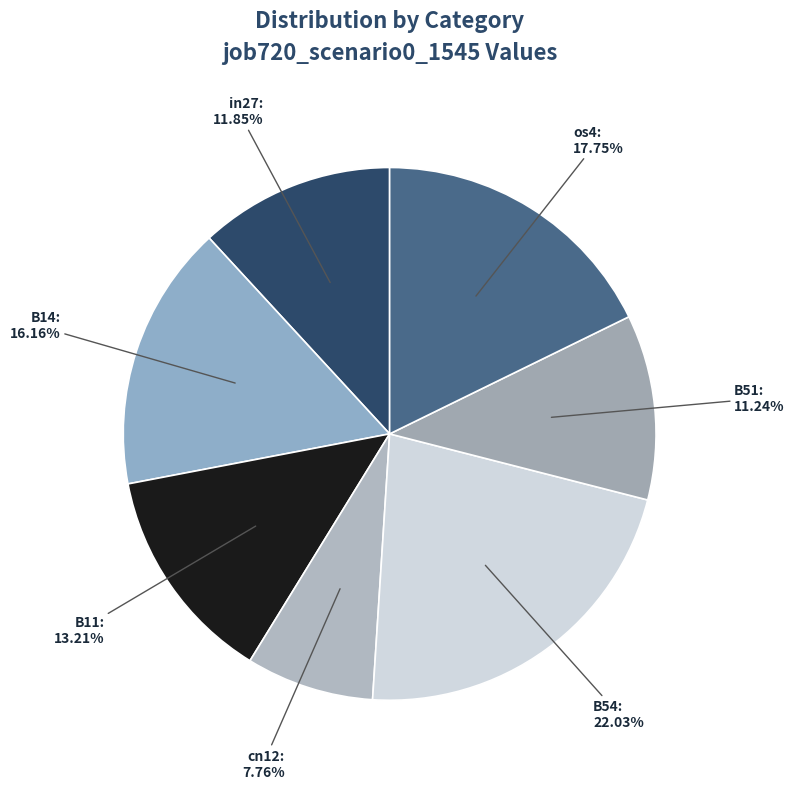

What percentage is the cn12 slice, to the nearest percent?

8%